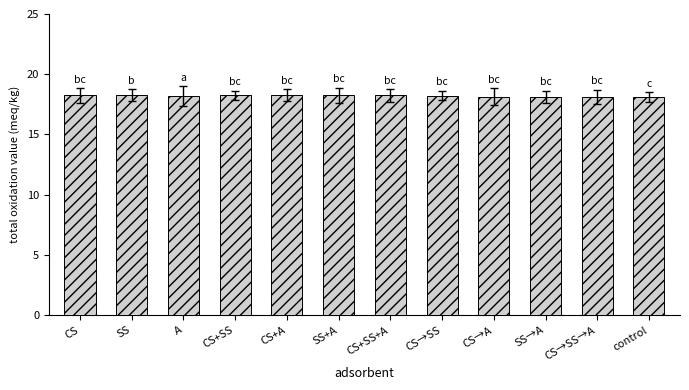

What position from the right is SS?

11